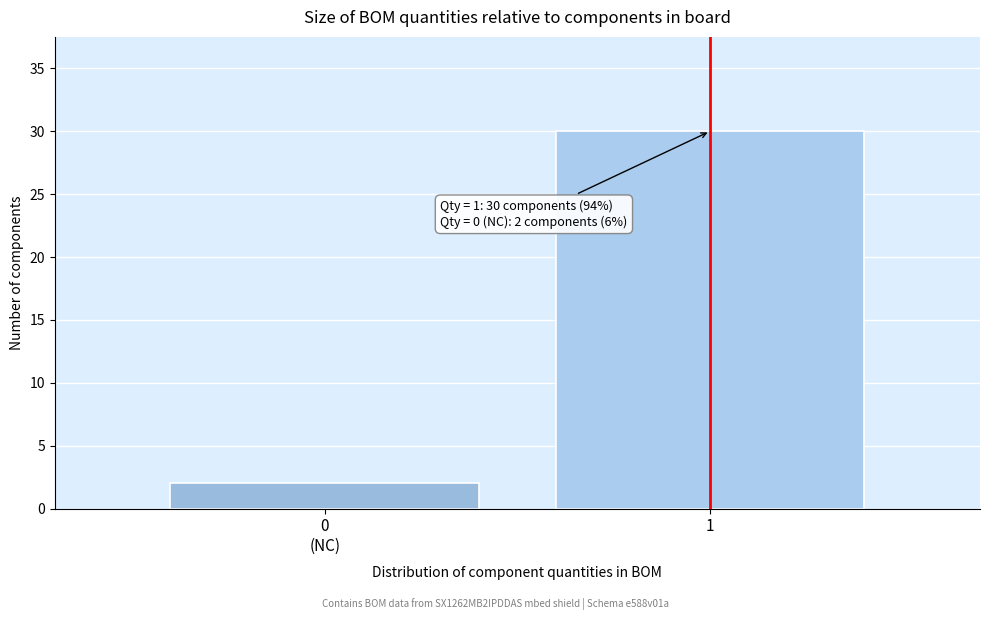

Reading left to right, extract all data points from this chart.

2	30